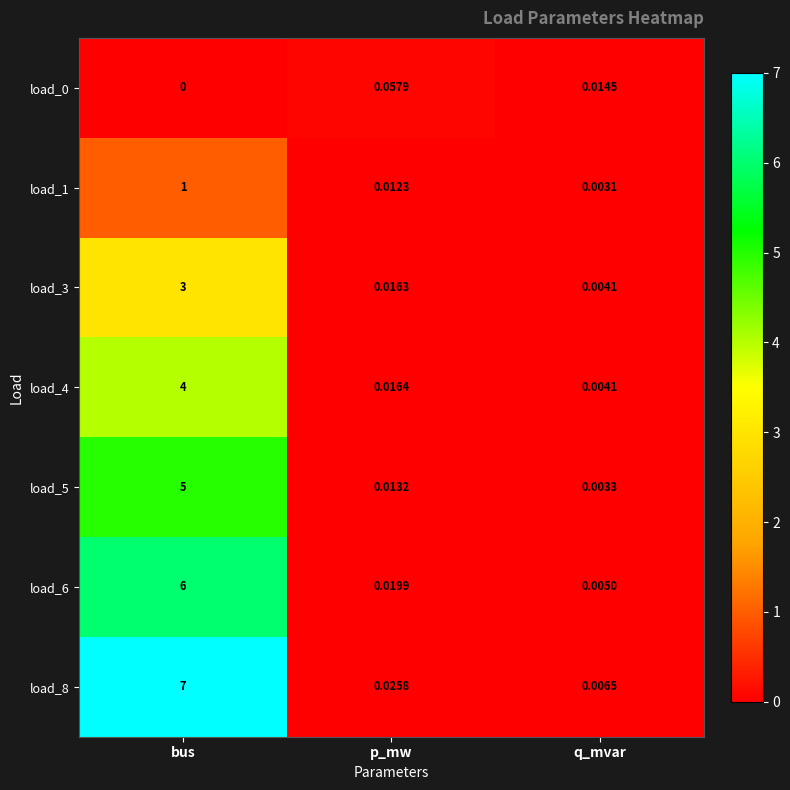

At which category does the chart reach its minimum across all series?

bus